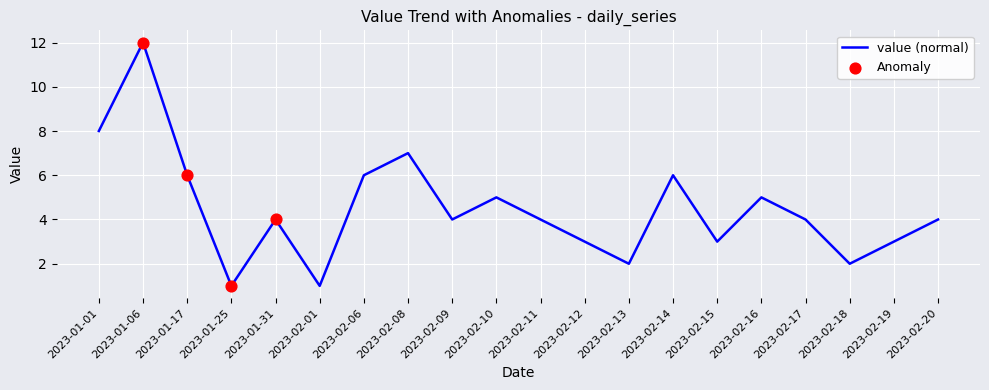

What is the ratio of the value at 2023-01-01 to the value at 2023-02-19?

2.7